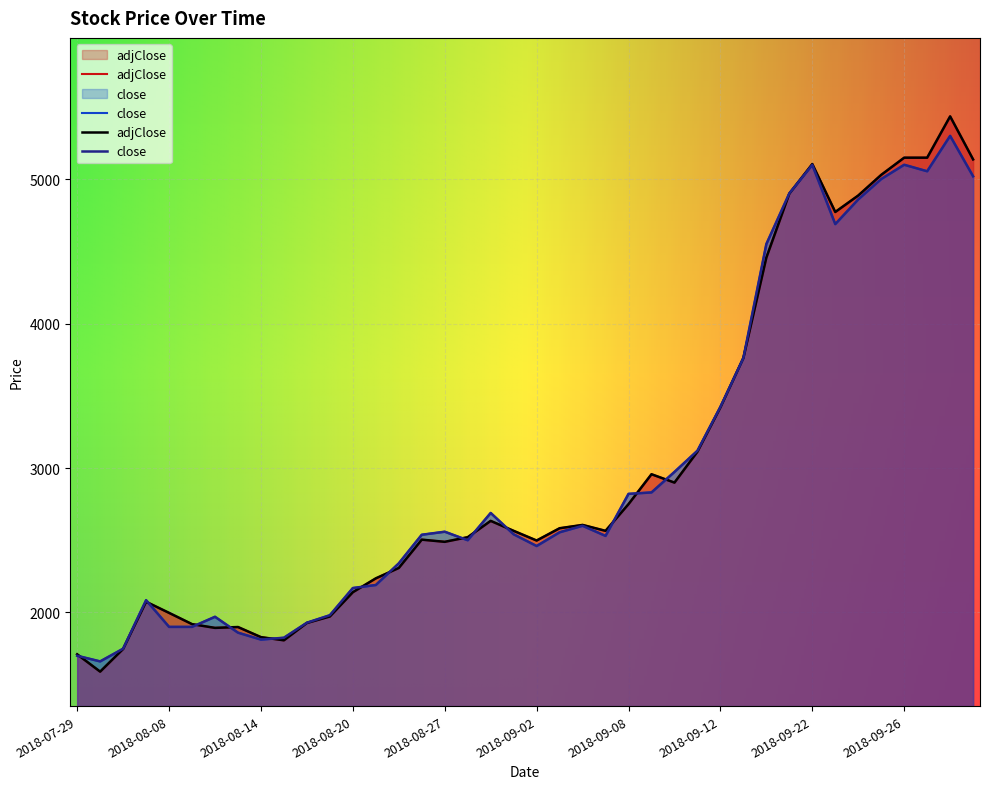

Reading left to right, list all the values displayed in this chart.

adjClose: 2018-07-29=1710	2018-07-30=1590	2018-07-31=1747	2018-08-07=2074	2018-08-08=1997	2018-08-11=1919	2018-08-12=1893	2018-08-13=1899	2018-08-14=1829	2018-08-15=1807	2018-08-18=1927	2018-08-19=1972	2018-08-20=2140	2018-08-21=2236	2018-08-25=2308	2018-08-26=2504	2018-08-27=2489	2018-08-28=2521	2018-08-29=2634	2018-09-01=2565	2018-09-02=2498	2018-09-03=2583	2018-09-04=2606	2018-09-05=2565	2018-09-08=2750	2018-09-09=2957	2018-09-10=2899	2018-09-11=3113	2018-09-12=3420	2018-09-15=3762	2018-09-17=4457	2018-09-18=4900	2018-09-22=5105	2018-09-23=4773	2018-09-24=4887	2018-09-25=5030	2018-09-26=5149	2018-09-29=5149	2018-09-30=5435	2018-10-01=5137
close: 2018-07-29=1700	2018-07-30=1661	2018-07-31=1749	2018-08-07=2085	2018-08-08=1900	2018-08-11=1900	2018-08-12=1970	2018-08-13=1860	2018-08-14=1812	2018-08-15=1825	2018-08-18=1929	2018-08-19=1981	2018-08-20=2169	2018-08-21=2190	2018-08-25=2340	2018-08-26=2538	2018-08-27=2559	2018-08-28=2500	2018-08-29=2689	2018-09-01=2541	2018-09-02=2460	2018-09-03=2555	2018-09-04=2600	2018-09-05=2530	2018-09-08=2821	2018-09-09=2831	2018-09-10=2973	2018-09-11=3120	2018-09-12=3424	2018-09-15=3762	2018-09-17=4551	2018-09-18=4902	2018-09-22=5099	2018-09-23=4689	2018-09-24=4860	2018-09-25=5001	2018-09-26=5100	2018-09-29=5055	2018-09-30=5300	2018-10-01=5020